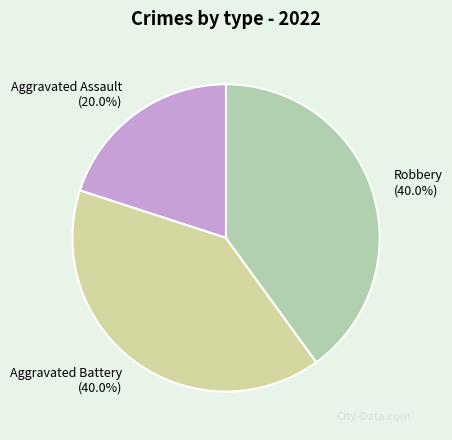

What percentage is NOT represented by Aggravated Battery?

60.0%